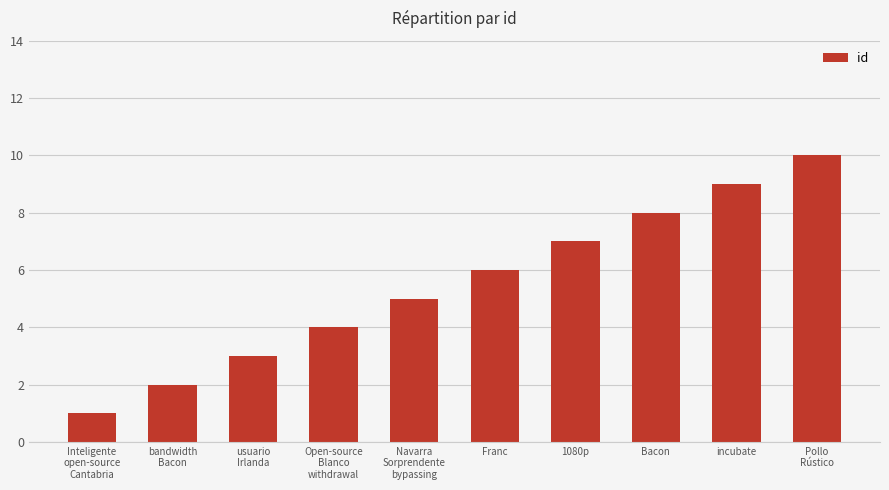

Reading left to right, extract all data points from this chart.

Inteligente
open-source
Cantabria=1	bandwidth
Bacon=2	usuario
Irlanda=3	Open-source
Blanco
withdrawal=4	Navarra
Sorprendente
bypassing=5	Franc=6	1080p=7	Bacon=8	incubate=9	Pollo
Rústico=10